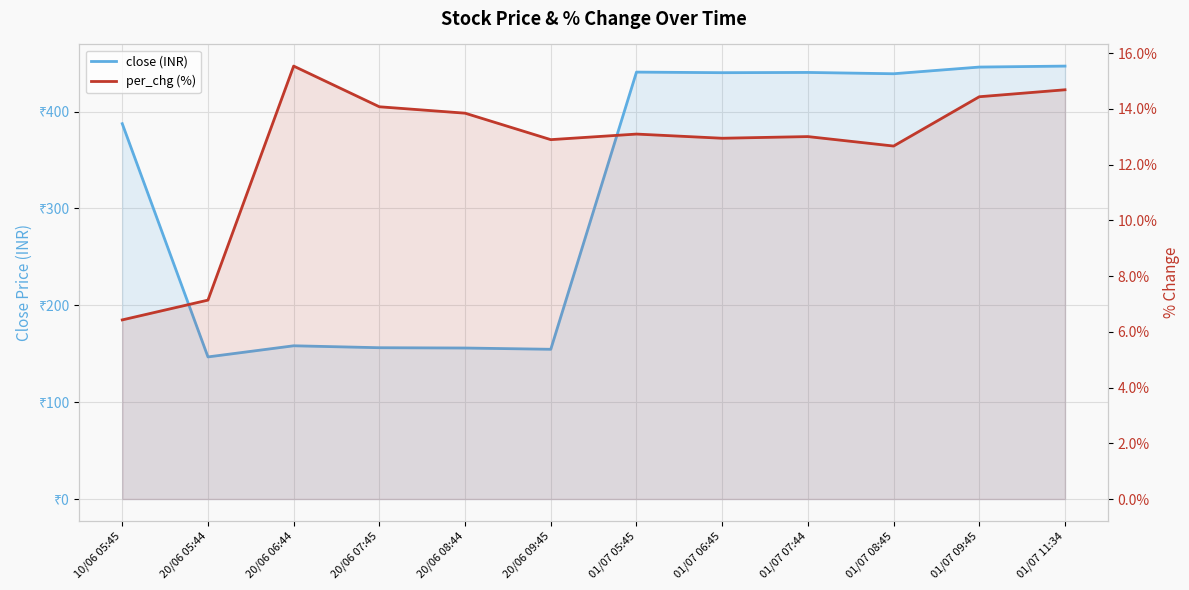

The per_chg (%) series shows 15.5 at 20/06 06:44. True or false?

True